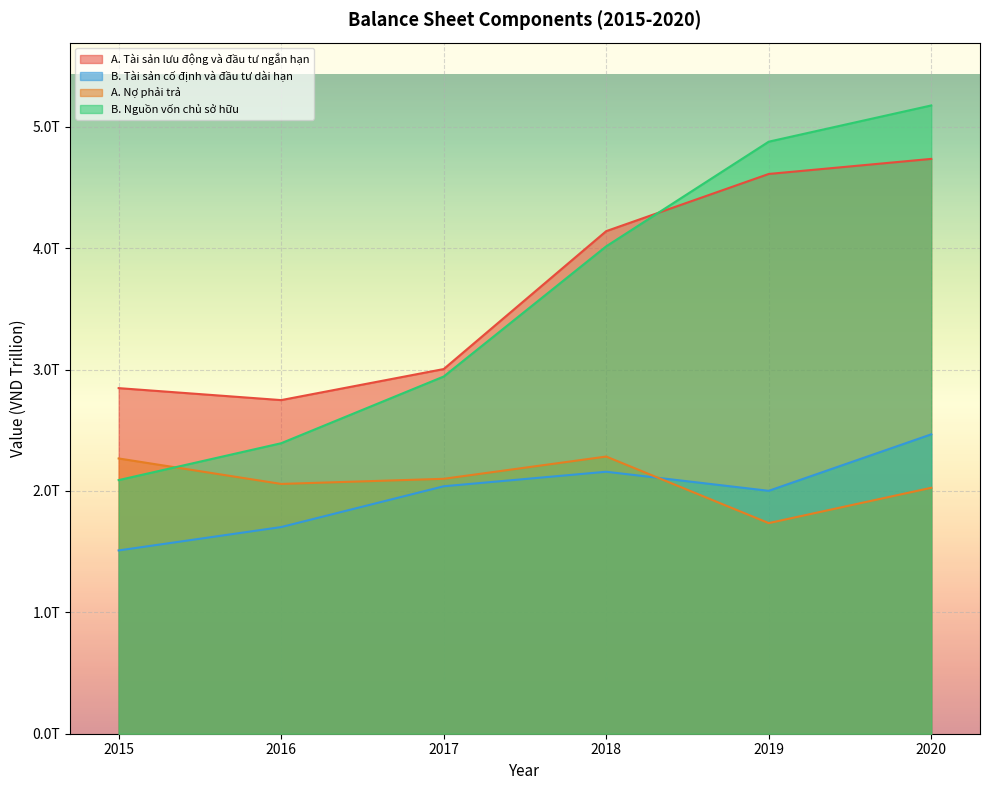

The A. Nợ phải trả series shows 2283330774315 at 2018. True or false?

True